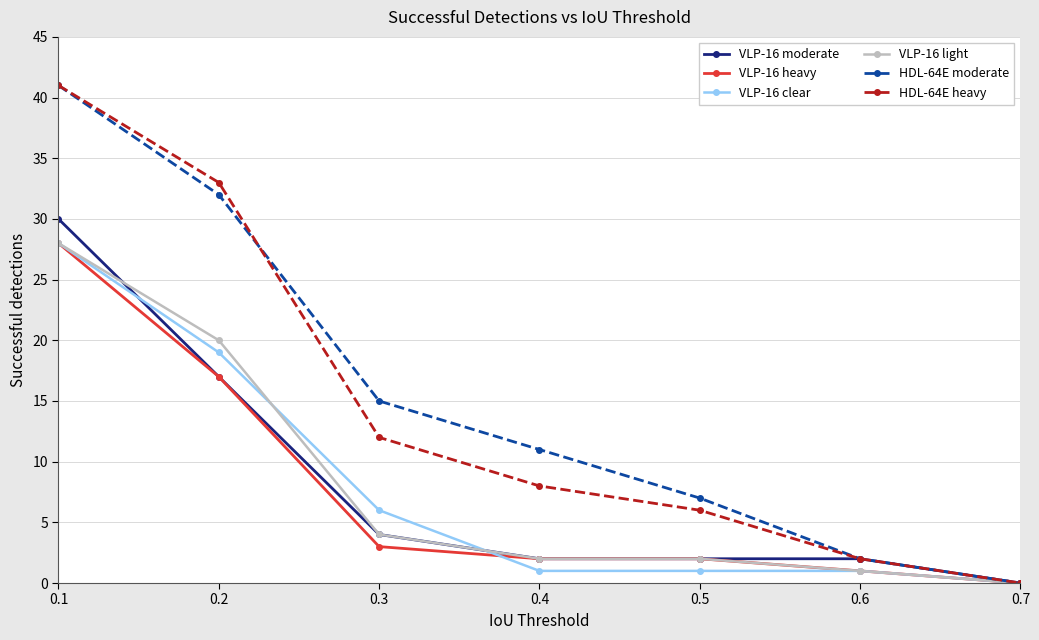

Reading left to right, extract all data points from this chart.

VLP-16 moderate: 30	17	4	2	2	2	0
VLP-16 heavy: 28	17	3	2	2	1	0
VLP-16 clear: 28	19	6	1	1	1	0
VLP-16 light: 28	20	4	2	2	1	0
HDL-64E moderate: 41	32	15	11	7	2	0
HDL-64E heavy: 41	33	12	8	6	2	0